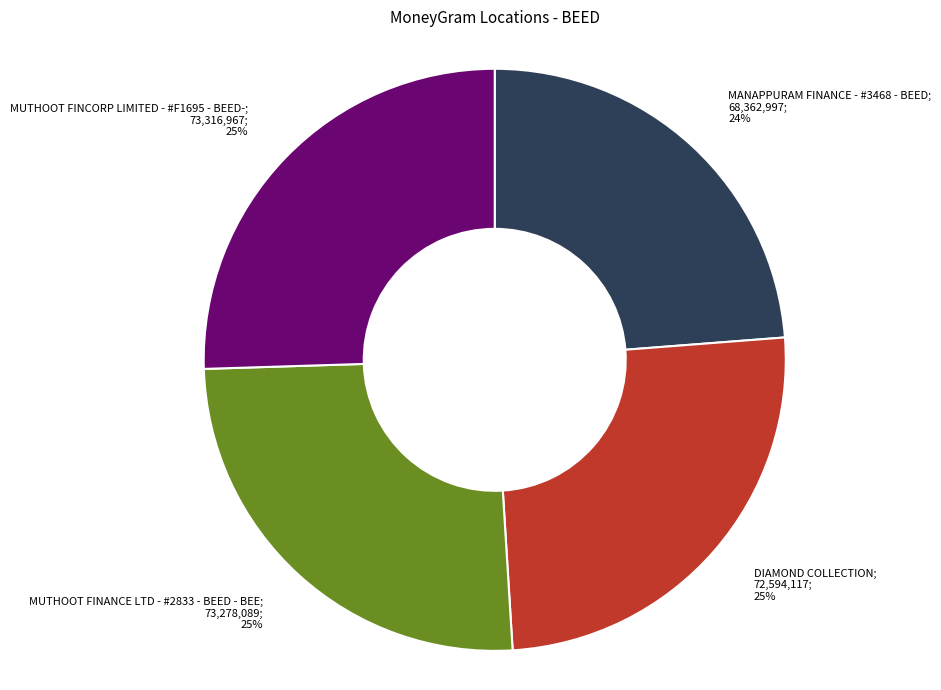

To the nearest percent, what is the average slice percentage?

25%